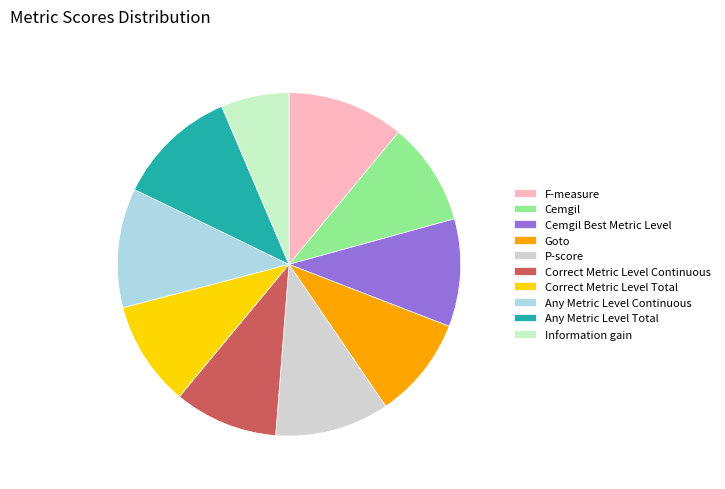

To the nearest percent, what percentage of the pie is Any Metric Level Total?

11%